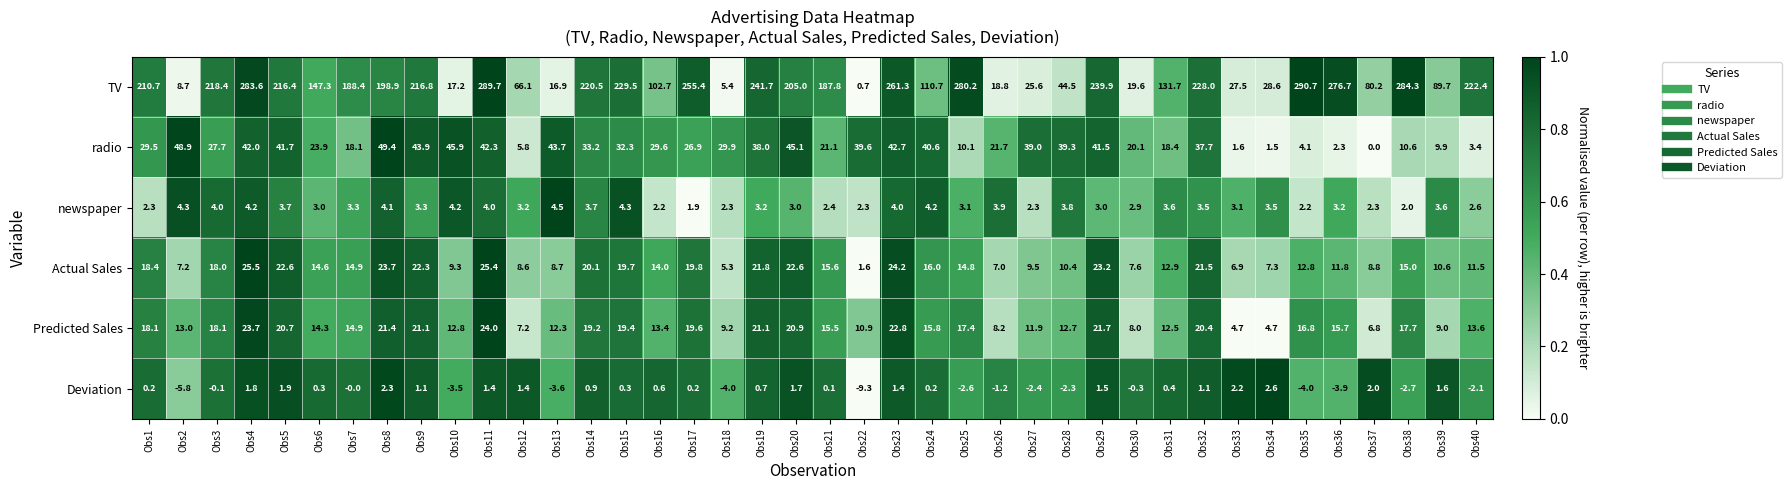

At which label does Actual Sales first exceed 14?

Obs1